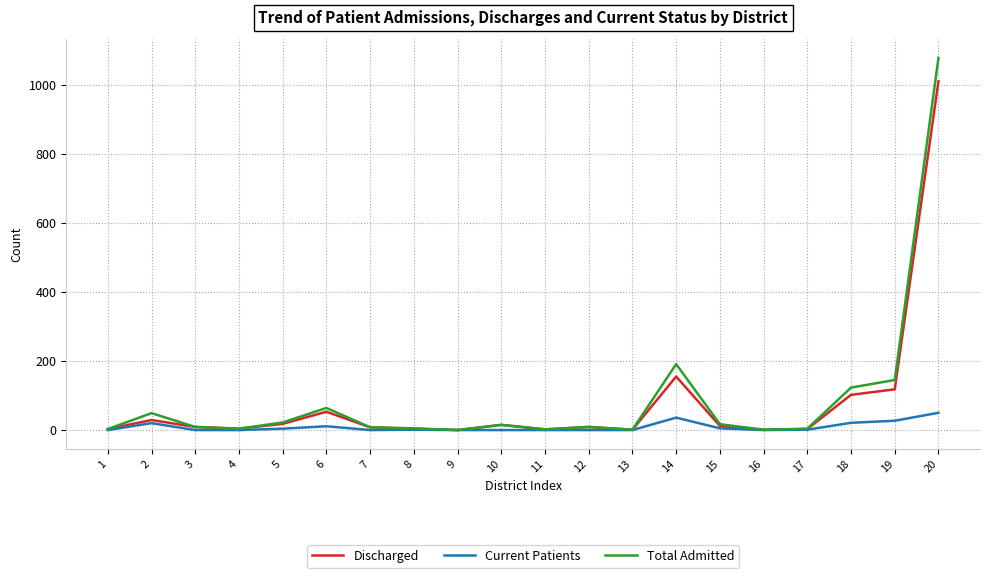

At how many categories does at least one series exceed 1024?

1